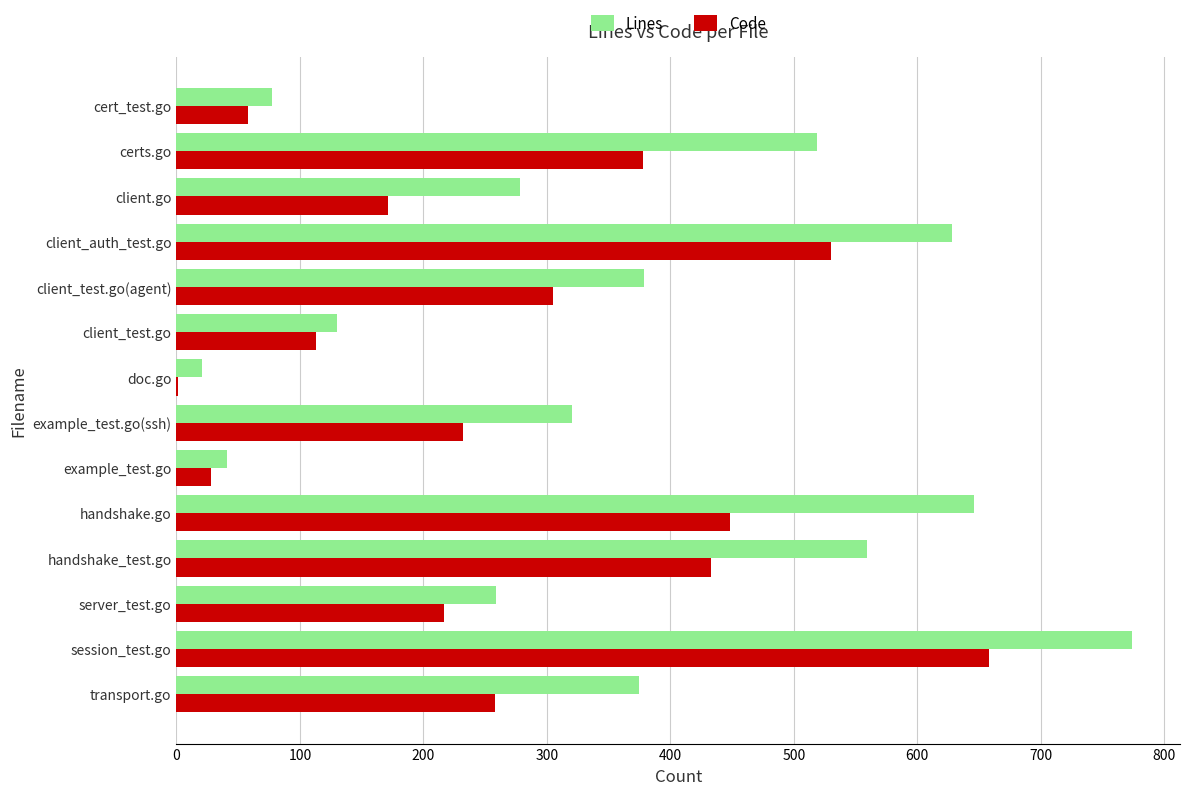

At which label is Code closest to 329?

client_test.go(agent)